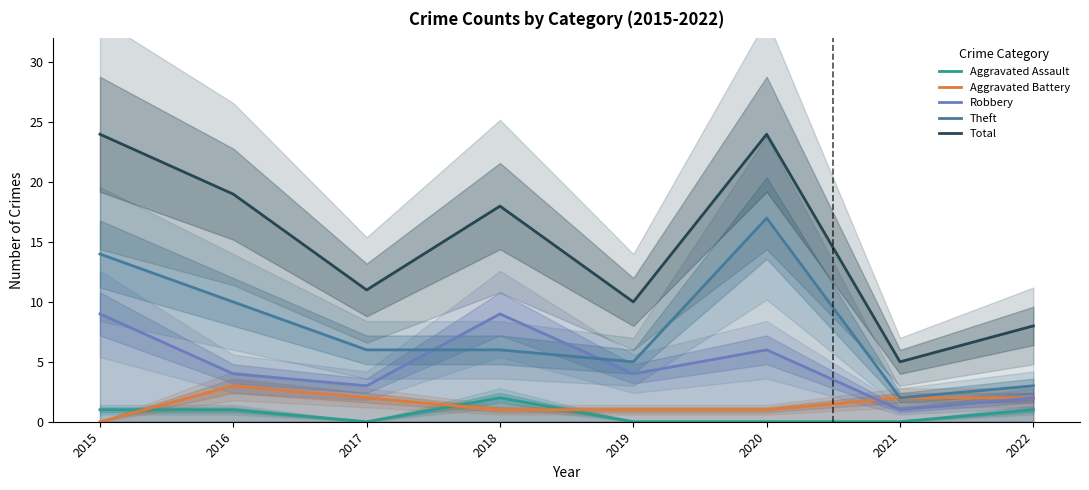

Is the value of Aggravated Battery at 2021 greater than the value of Robbery at 2018?

No